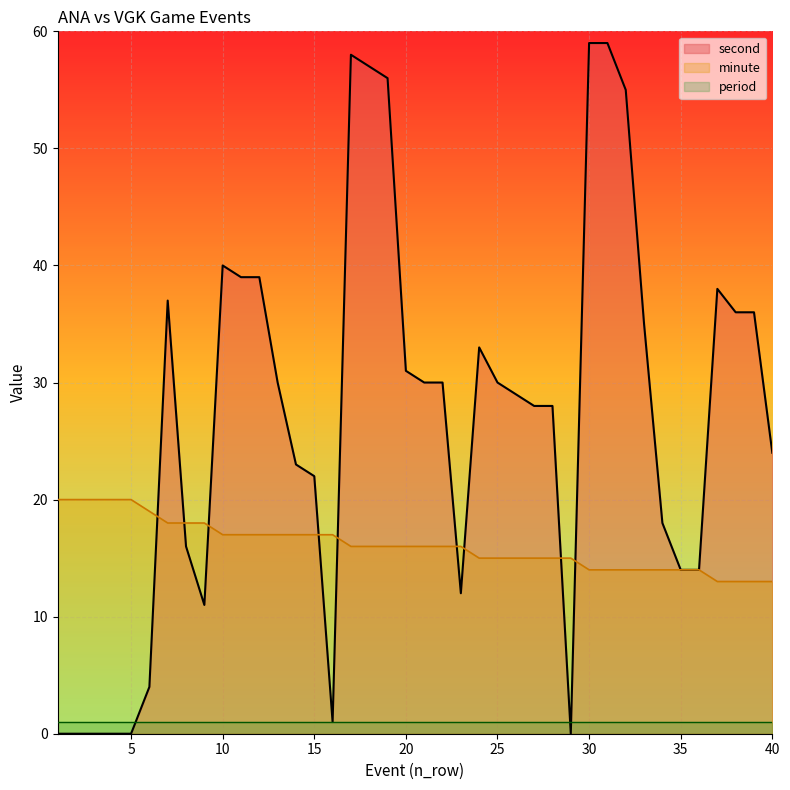

At which category does second reach its first local peak?

7